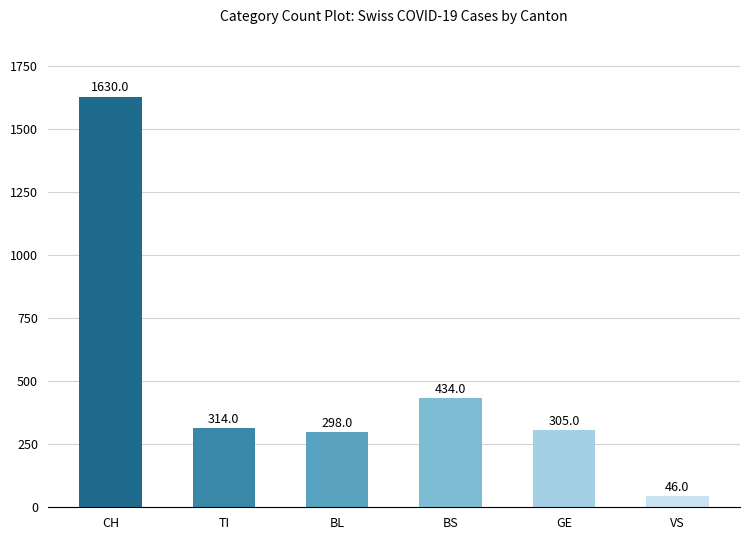

What is the label of the 1st bar from the right?

VS